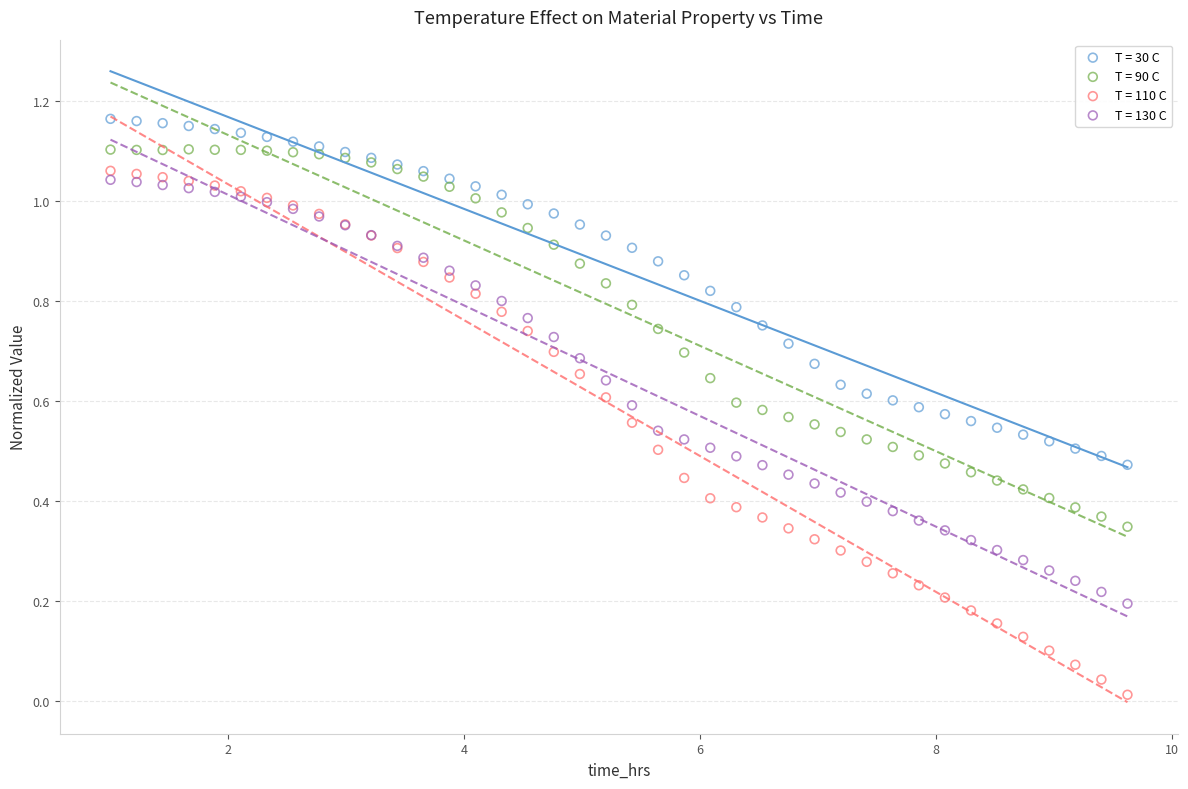

Which series reaches the maximum Y coordinate?

T = 30 C